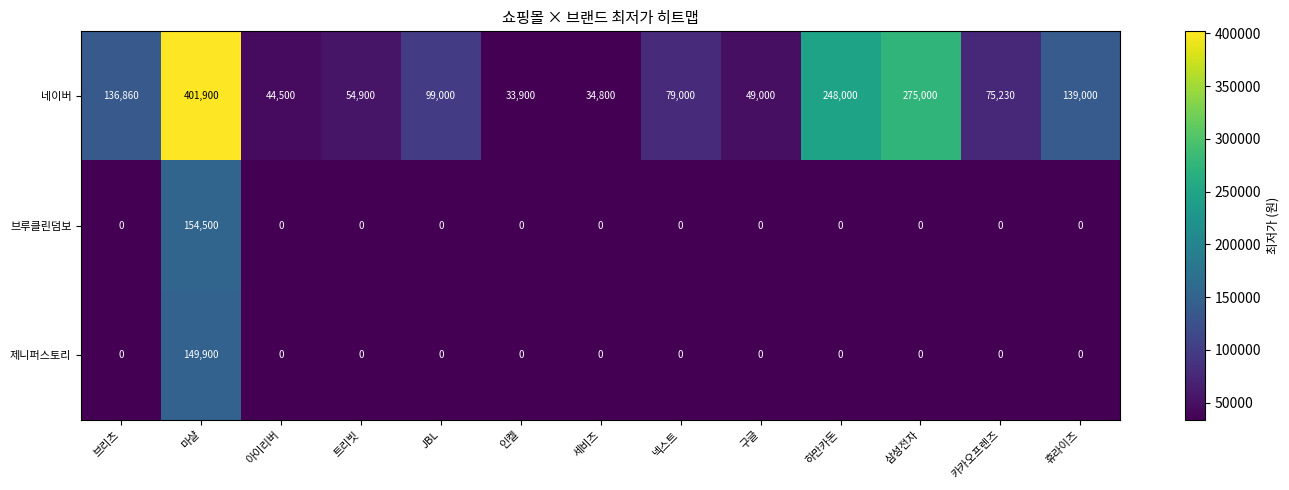

At which label is 네이버 closest to 217900?

하만카돈